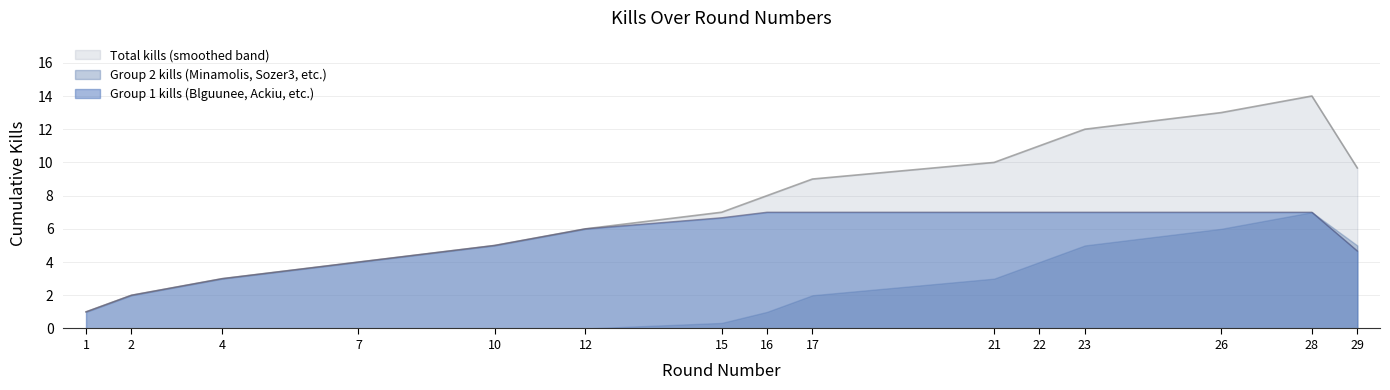

The Kills per Round (cumulative) series shows 13 at 16. True or false?

False